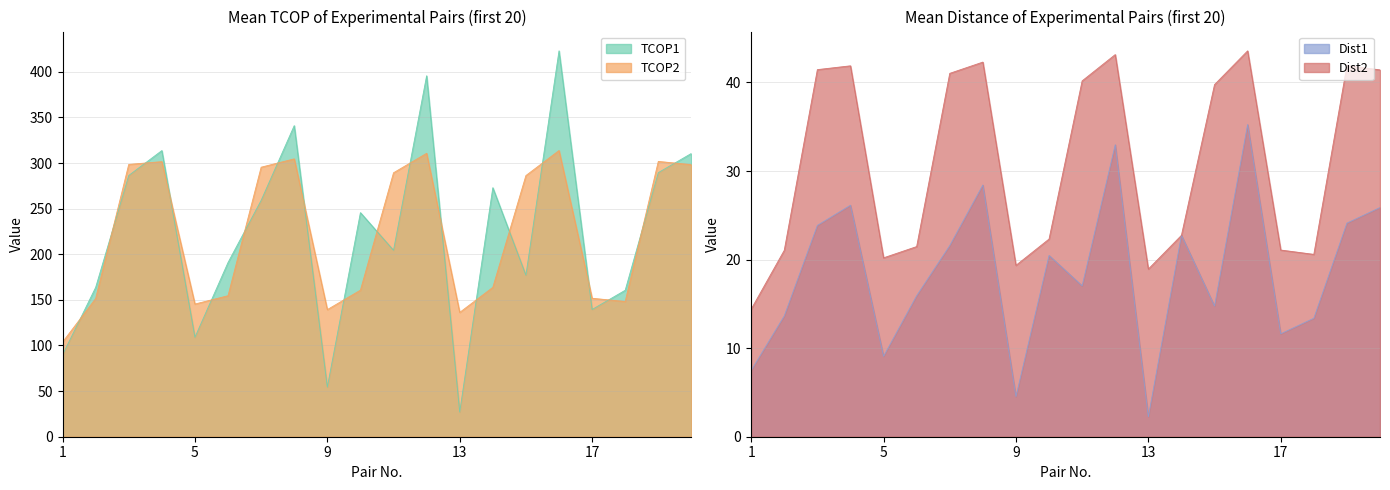

How many interior local peaks does the TCOP1 series have?

6